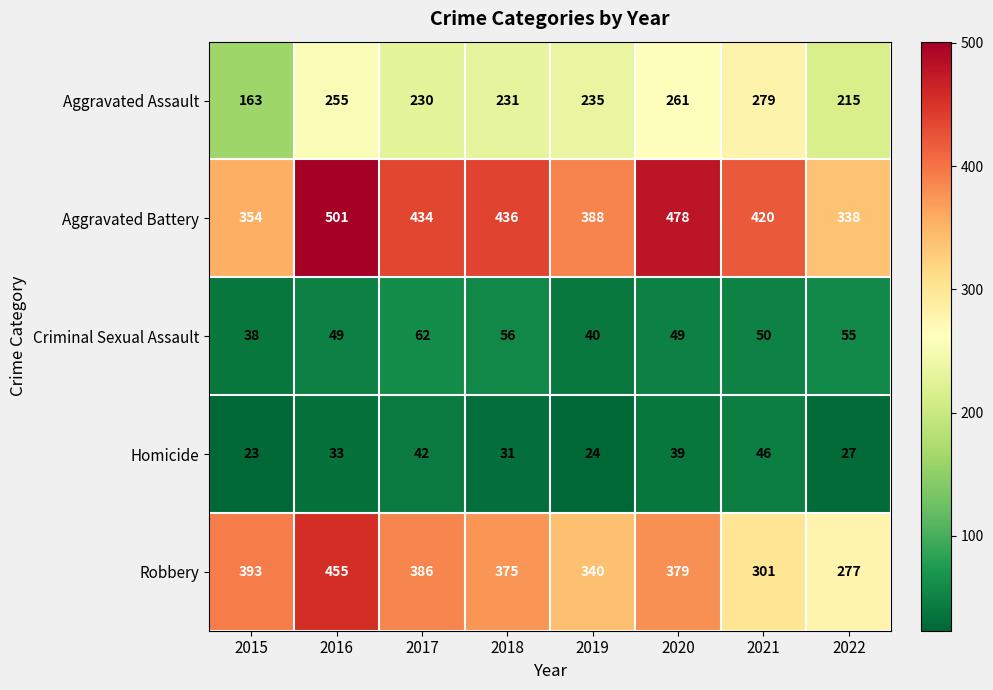

What is the average value of the Homicide series?

33